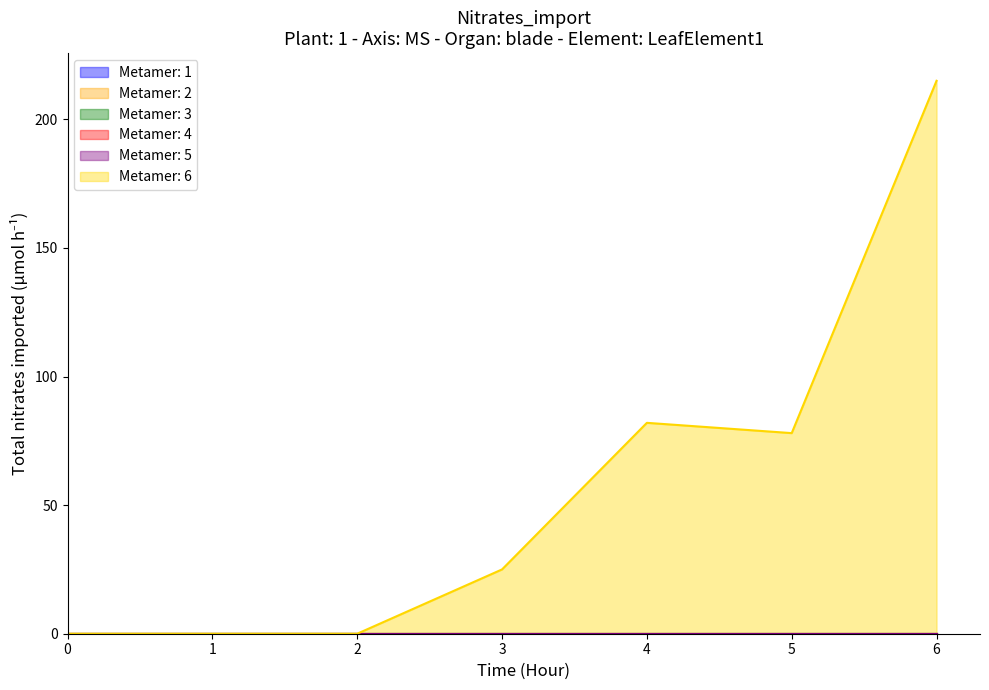

Which series changed the most between 1 and 4?

Metamer: 6